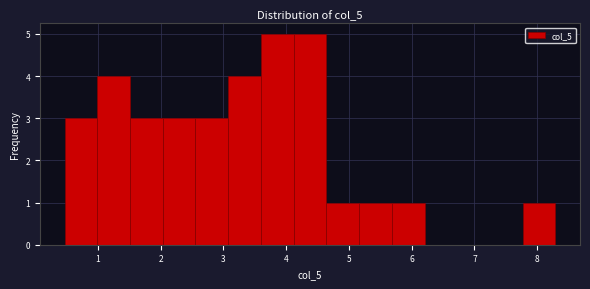

Reading left to right, list every bar in this chart as the range it spans on the x-axis followed by its height. Neither the bar edges nor the heights are printed on the chart, so give them approximately, as read against the axes.

0.5 to 1.0: 3
1.0 to 1.5: 4
1.5 to 2.0: 3
2.0 to 2.6: 3
2.6 to 3.1: 3
3.1 to 3.6: 4
3.6 to 4.1: 5
4.1 to 4.6: 5
4.6 to 5.2: 1
5.2 to 5.7: 1
5.7 to 6.2: 1
6.2 to 6.7: 0
6.7 to 7.2: 0
7.2 to 7.8: 0
7.8 to 8.3: 1